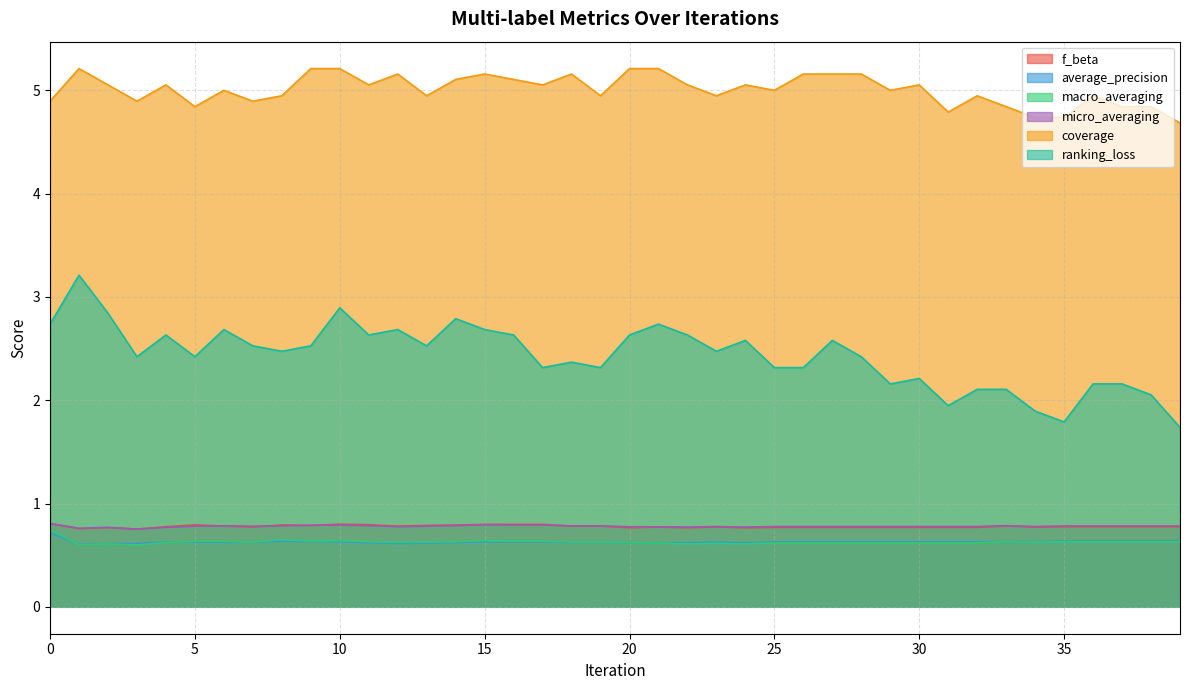

Reading right to left, list all the values displayed in this chart.

f_beta: 0.8	0.8	0.8	0.8	0.8	0.8	0.8	0.8	0.8	0.8	0.8	0.8	0.8	0.8	0.8	0.8	0.8	0.8	0.8	0.8	0.8	0.8	0.8	0.8	0.8	0.8	0.8	0.8	0.8	0.8	0.8	0.8	0.8	0.8	0.8	0.8	0.8	0.8	0.8	0.8
average_precision: 0.6	0.6	0.6	0.6	0.6	0.6	0.6	0.6	0.6	0.6	0.6	0.6	0.6	0.6	0.6	0.6	0.6	0.6	0.6	0.6	0.6	0.6	0.6	0.6	0.6	0.6	0.6	0.6	0.6	0.6	0.6	0.6	0.6	0.6	0.6	0.6	0.6	0.6	0.6	0.7
macro_averaging: 0.6	0.6	0.6	0.6	0.6	0.6	0.6	0.6	0.6	0.6	0.6	0.6	0.6	0.6	0.6	0.6	0.6	0.6	0.6	0.6	0.6	0.6	0.6	0.6	0.6	0.6	0.6	0.6	0.6	0.6	0.6	0.6	0.6	0.6	0.6	0.6	0.6	0.6	0.6	0.7
micro_averaging: 0.8	0.8	0.8	0.8	0.8	0.8	0.8	0.8	0.8	0.8	0.8	0.8	0.8	0.8	0.8	0.8	0.8	0.8	0.8	0.8	0.8	0.8	0.8	0.8	0.8	0.8	0.8	0.8	0.8	0.8	0.8	0.8	0.8	0.8	0.8	0.8	0.8	0.8	0.8	0.8
coverage: 4.7	4.8	4.8	4.9	4.7	4.7	4.8	4.9	4.8	5.1	5.0	5.2	5.2	5.2	5.0	5.1	4.9	5.1	5.2	5.2	4.9	5.2	5.1	5.1	5.2	5.1	4.9	5.2	5.1	5.2	5.2	4.9	4.9	5.0	4.8	5.1	4.9	5.1	5.2	4.9
ranking_loss: 1.7	2.1	2.2	2.2	1.8	1.9	2.1	2.1	1.9	2.2	2.2	2.4	2.6	2.3	2.3	2.6	2.5	2.6	2.7	2.6	2.3	2.4	2.3	2.6	2.7	2.8	2.5	2.7	2.6	2.9	2.5	2.5	2.5	2.7	2.4	2.6	2.4	2.8	3.2	2.7